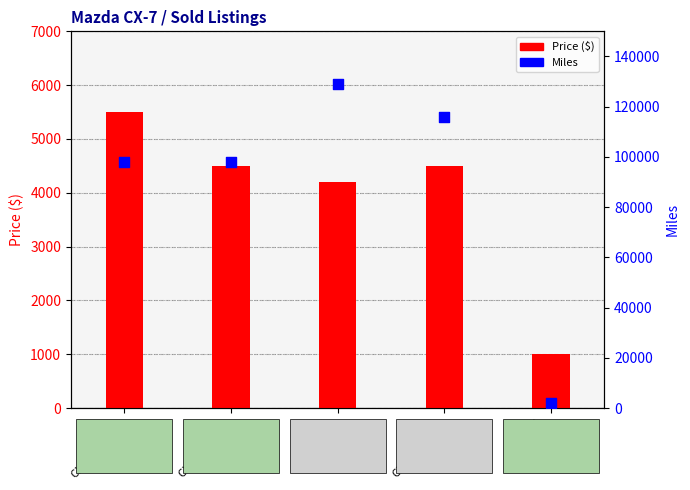

Which series has the largest Y range (max minus min)?

Miles